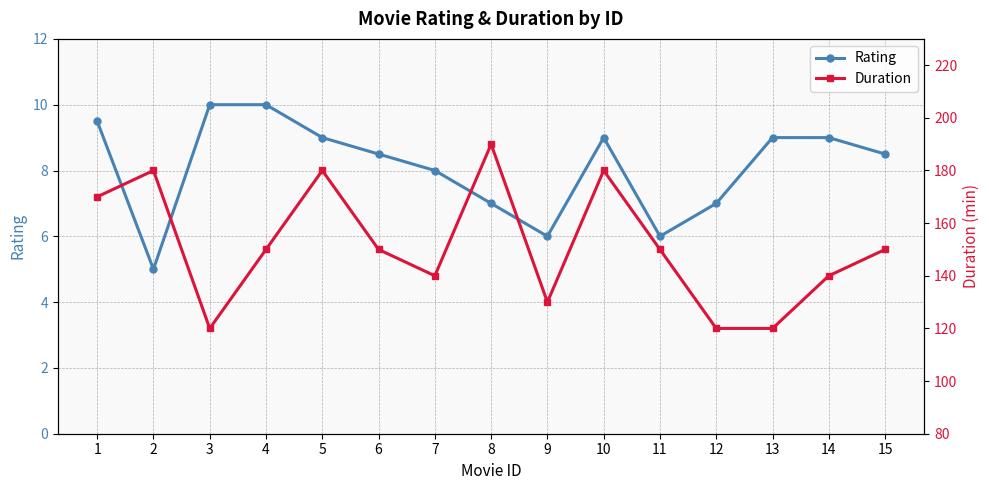

What is the sum of the Duration values at 15 and 1?

320.0